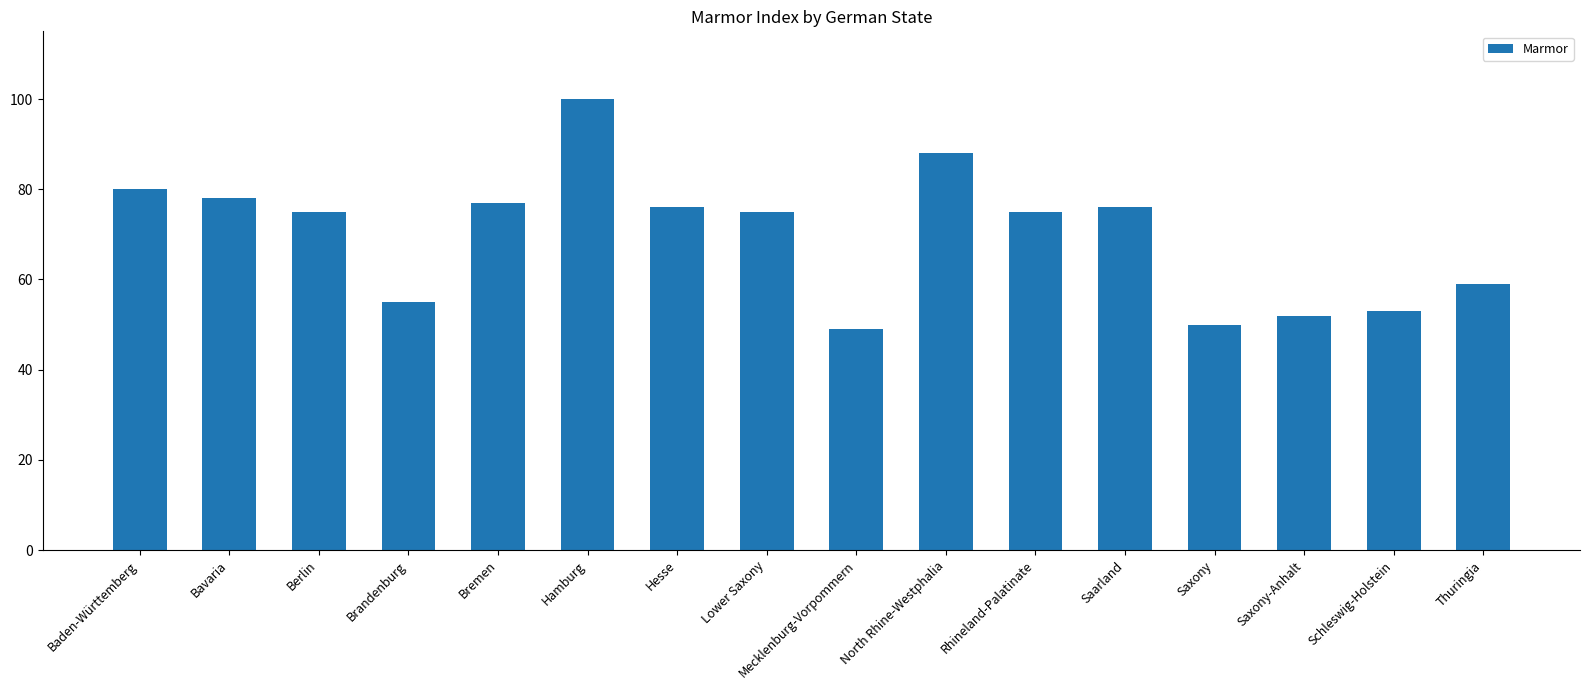

What is the difference between the maximum and second lowest values?

50